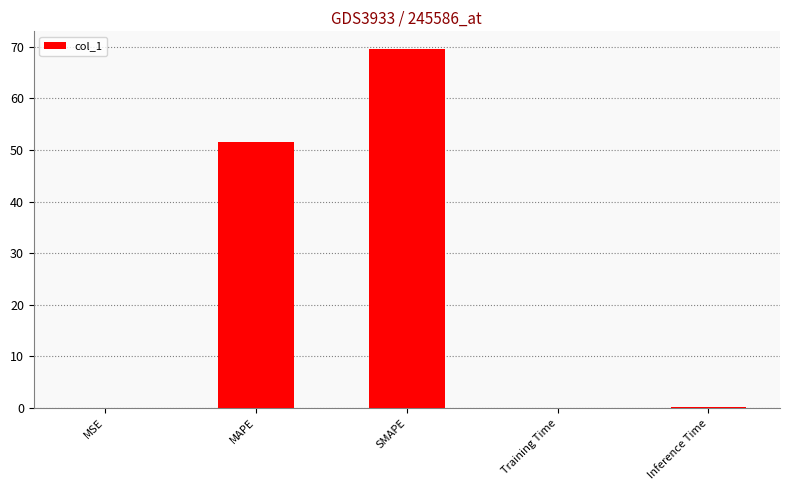

Between Training Time and MAPE, which is larger?

MAPE